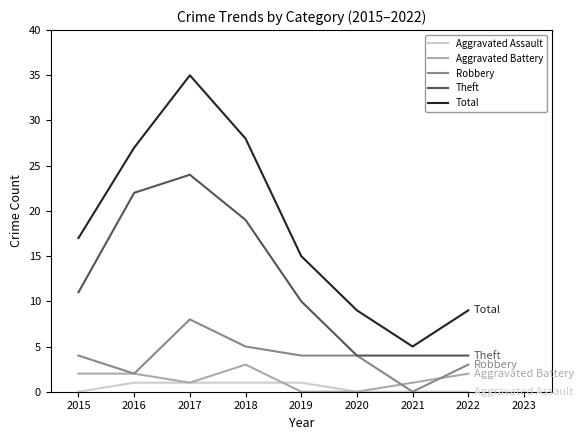

At 2019, list the series in order from smallest to largest.

Aggravated Battery, Aggravated Assault, Robbery, Theft, Total